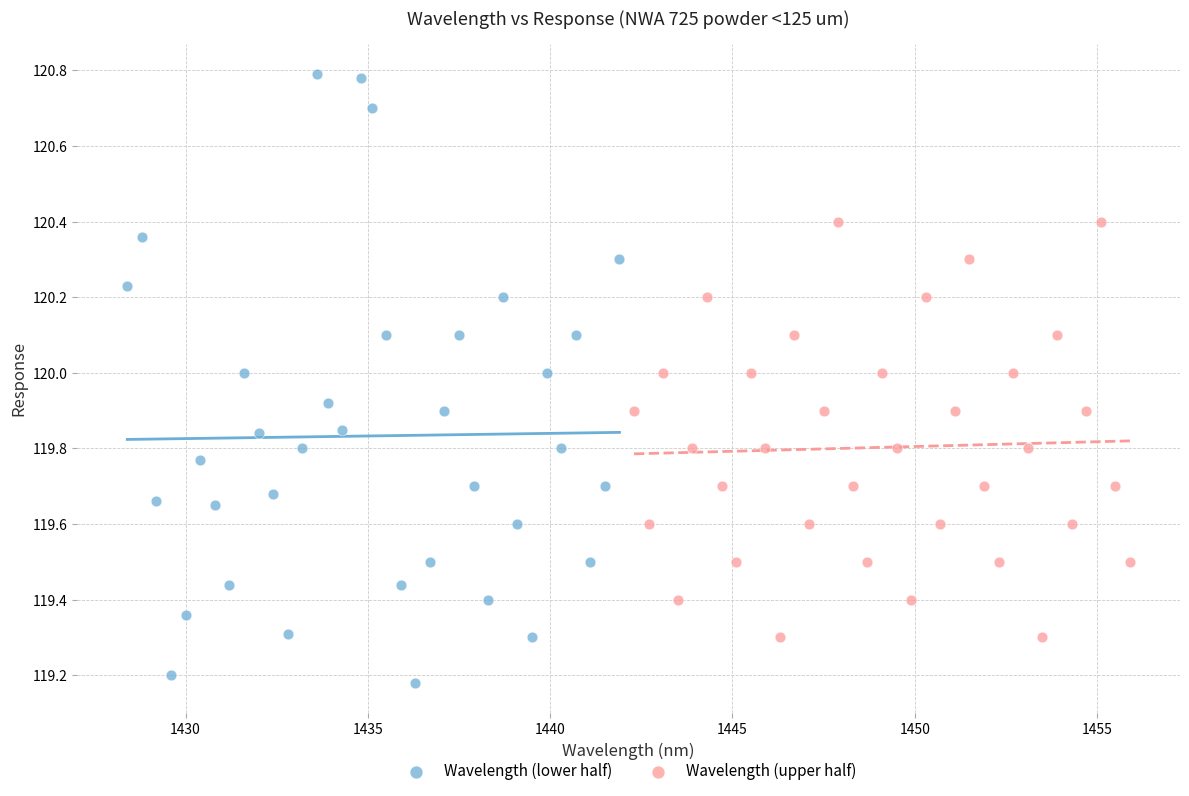

Which series contains the highest Y value?

Wavelength (lower half)